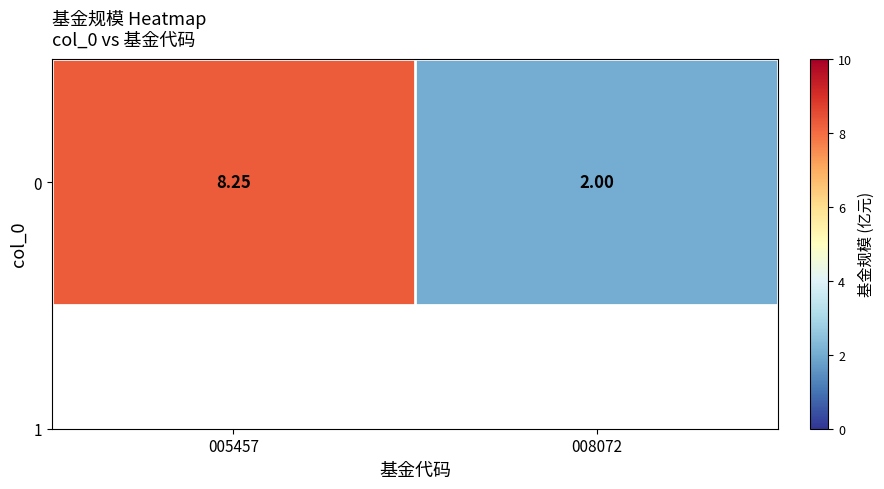

What is the minimum value shown in the chart?

2.0